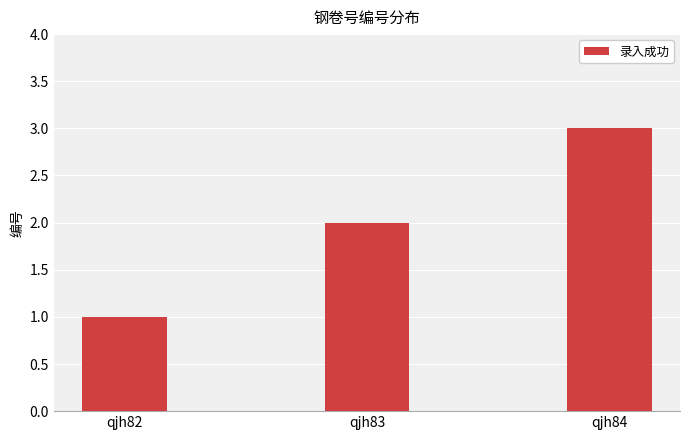

Rank the categories by value from highest to lowest.

qjh84, qjh83, qjh82